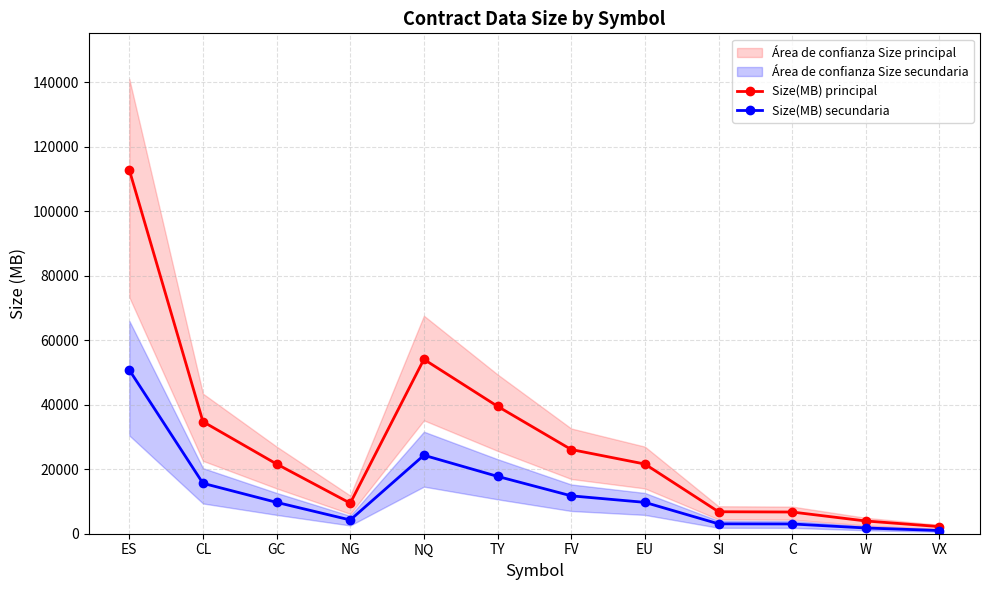

The value of Size(MB) secundaria at TY is 26755.7. True or false?

False